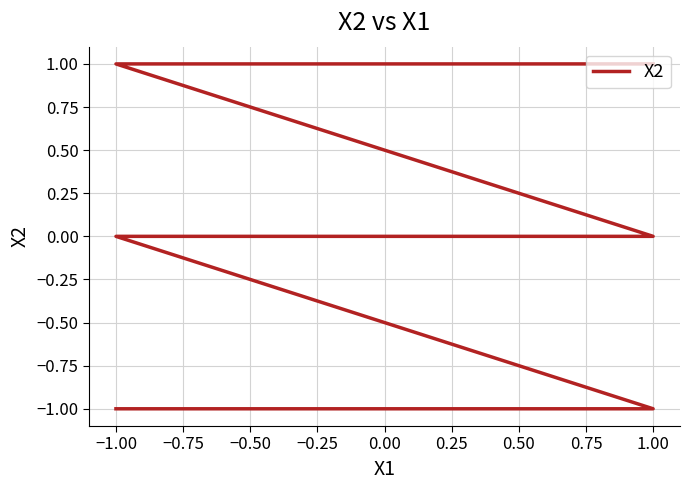

True or false: there are more than 0 points higher than both neighbors.

False